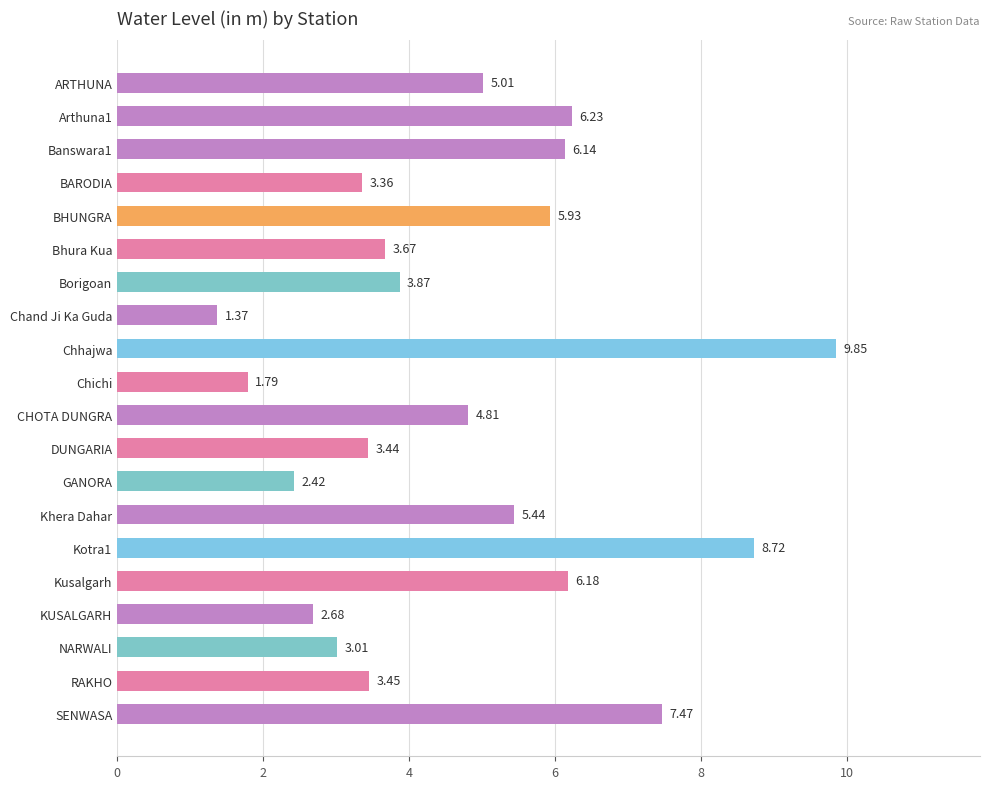

At which category does the chart reach its minimum across all series?

Chand Ji Ka Guda